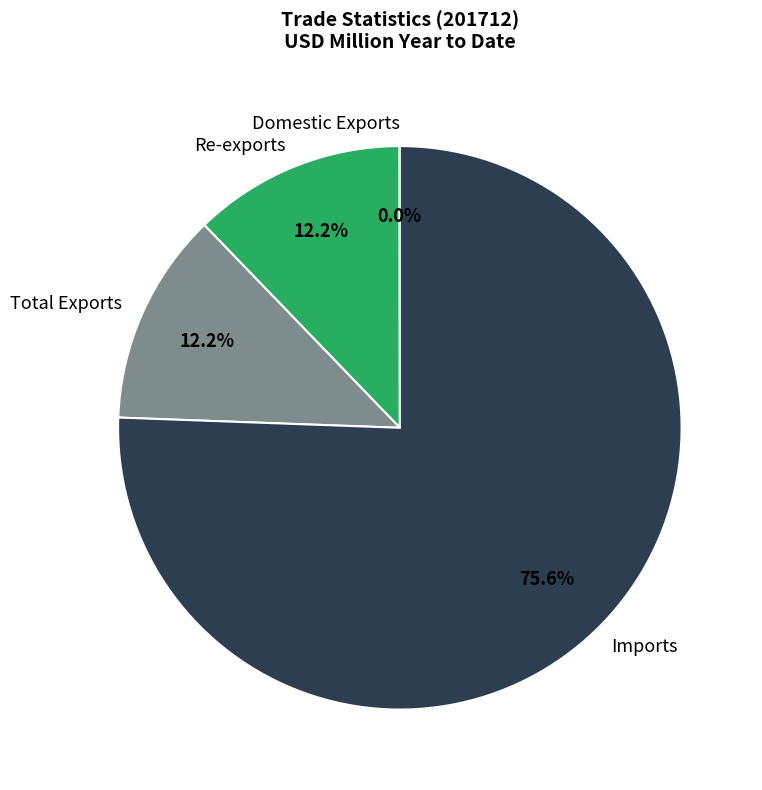

Approximately how many times larger is the value at Imports compared to Total Exports?

6.2